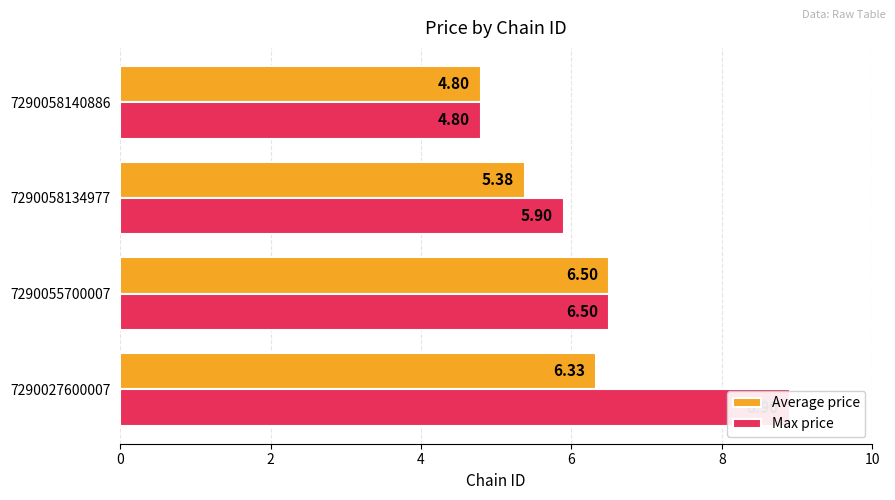

Reading left to right, transcribe all the data shown in this chart.

Average price: 6.3	6.5	5.4	4.8
Max price: 8.9	6.5	5.9	4.8